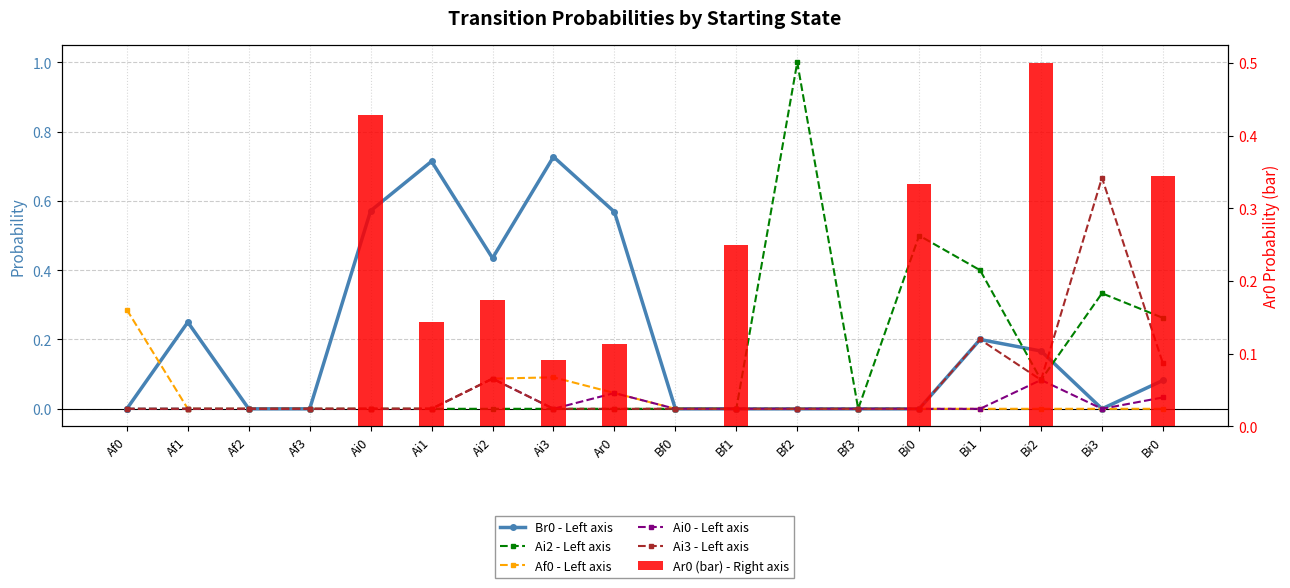

Reading right to left, list all the values displayed in this chart.

Br0 - Left axis: Br0=0.1	Bi3=0.0	Bi2=0.2	Bi1=0.2	Bi0=0.0	Bf3=0.0	Bf2=0.0	Bf1=0.0	Bf0=0.0	Ar0=0.6	Ai3=0.7	Ai2=0.4	Ai1=0.7	Ai0=0.6	Af3=0.0	Af2=0.0	Af1=0.2	Af0=0.0
Ai2 - Left axis: Br0=0.3	Bi3=0.3	Bi2=0.1	Bi1=0.4	Bi0=0.5	Bf3=0.0	Bf2=1.0	Bf1=0.0	Bf0=0.0	Ar0=0.0	Ai3=0.0	Ai2=0.0	Ai1=0.0	Ai0=0.0	Af3=0.0	Af2=0.0	Af1=0.0	Af0=0.0
Af0 - Left axis: Br0=0.0	Bi3=0.0	Bi2=0.0	Bi1=0.0	Bi0=0.0	Bf3=0.0	Bf2=0.0	Bf1=0.0	Bf0=0.0	Ar0=0.0	Ai3=0.1	Ai2=0.1	Ai1=0.0	Ai0=0.0	Af3=0.0	Af2=0.0	Af1=0.0	Af0=0.3
Ai0 - Left axis: Br0=0.0	Bi3=0.0	Bi2=0.1	Bi1=0.0	Bi0=0.0	Bf3=0.0	Bf2=0.0	Bf1=0.0	Bf0=0.0	Ar0=0.0	Ai3=0.0	Ai2=0.1	Ai1=0.0	Ai0=0.0	Af3=0.0	Af2=0.0	Af1=0.0	Af0=0.0
Ai3 - Left axis: Br0=0.1	Bi3=0.7	Bi2=0.1	Bi1=0.2	Bi0=0.0	Bf3=0.0	Bf2=0.0	Bf1=0.0	Bf0=0.0	Ar0=0.0	Ai3=0.0	Ai2=0.1	Ai1=0.0	Ai0=0.0	Af3=0.0	Af2=0.0	Af1=0.0	Af0=0.0
Ar0 (bar) - Right axis: Br0=0.3	Bi3=0.0	Bi2=0.5	Bi1=0.0	Bi0=0.3	Bf3=0.0	Bf2=0.0	Bf1=0.2	Bf0=0.0	Ar0=0.1	Ai3=0.1	Ai2=0.2	Ai1=0.1	Ai0=0.4	Af3=0.0	Af2=0.0	Af1=0.0	Af0=0.0